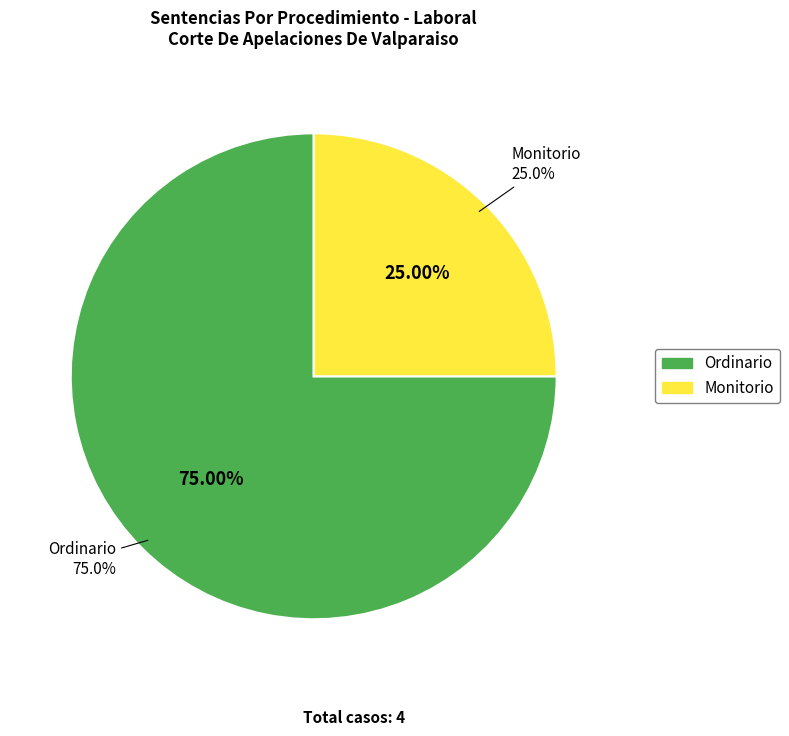

Count the number of slices in the pie.

2